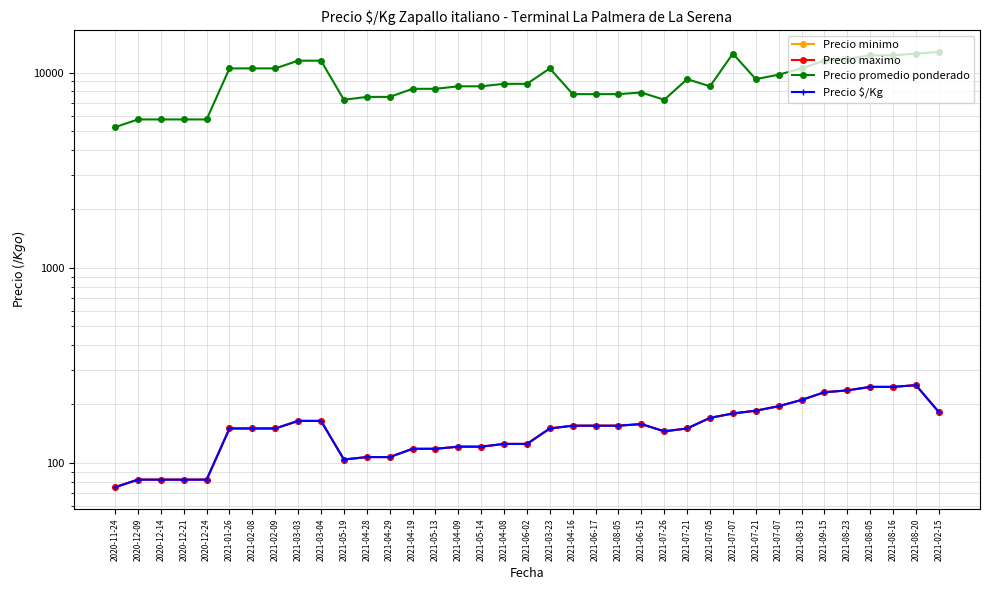

What is the sum of all Precio promedio ponderado values?

337650